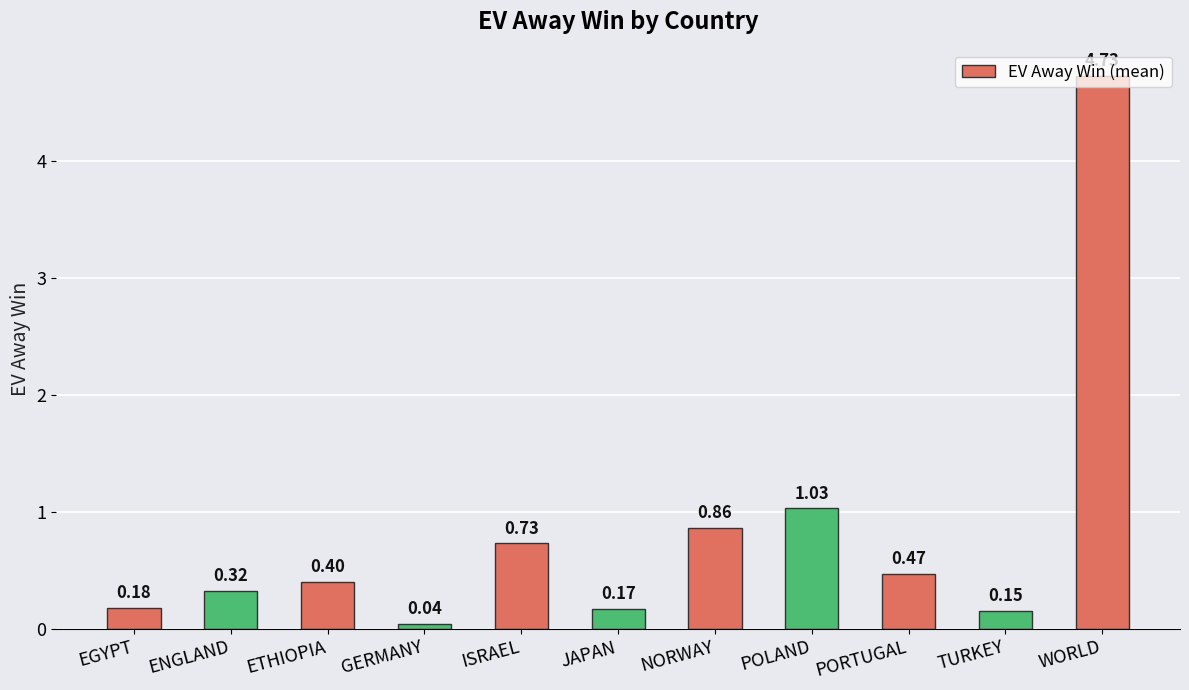

What is the label of the 1st bar from the right?

WORLD